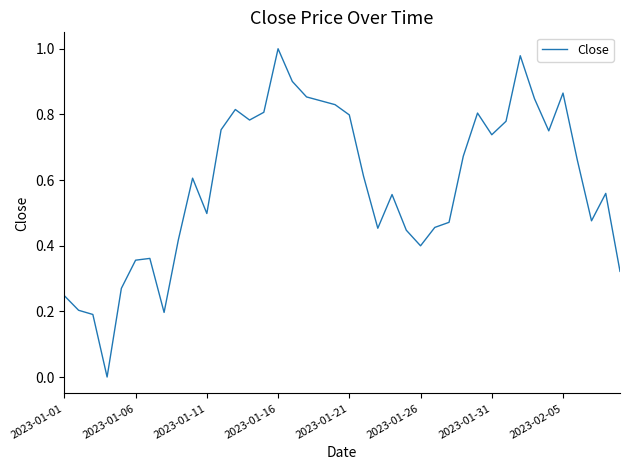

How many positive values are there?

39